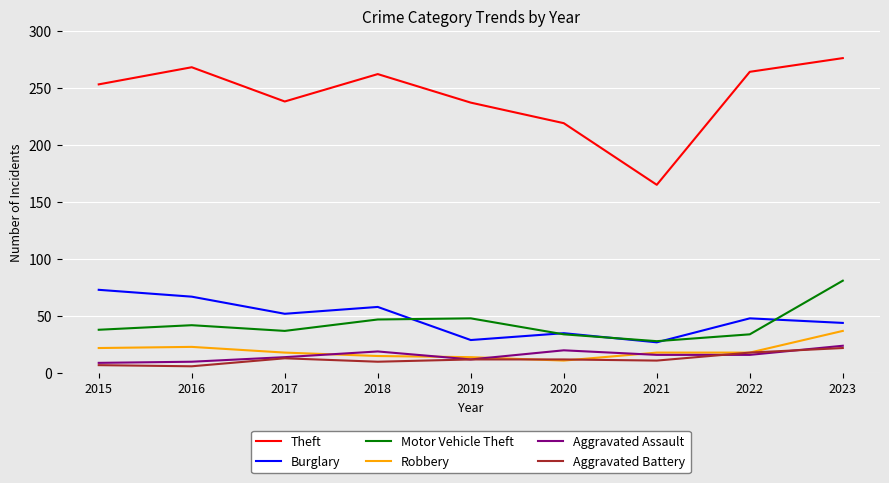

At which category is the sum across all series the highest?

2023